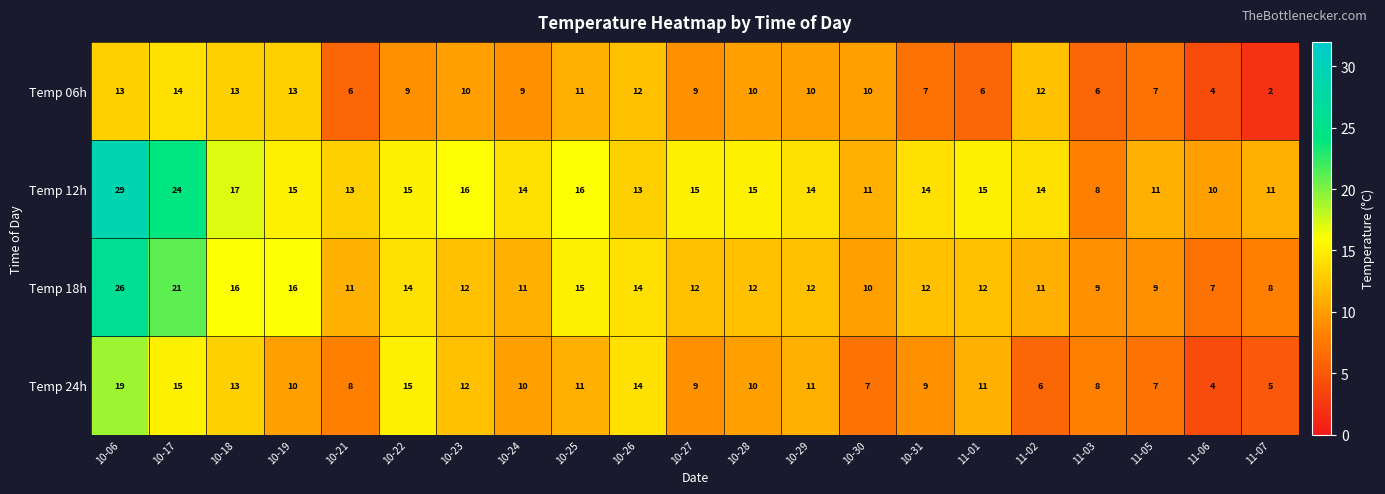

The Temp 18h series shows 6 at 10-24. True or false?

False